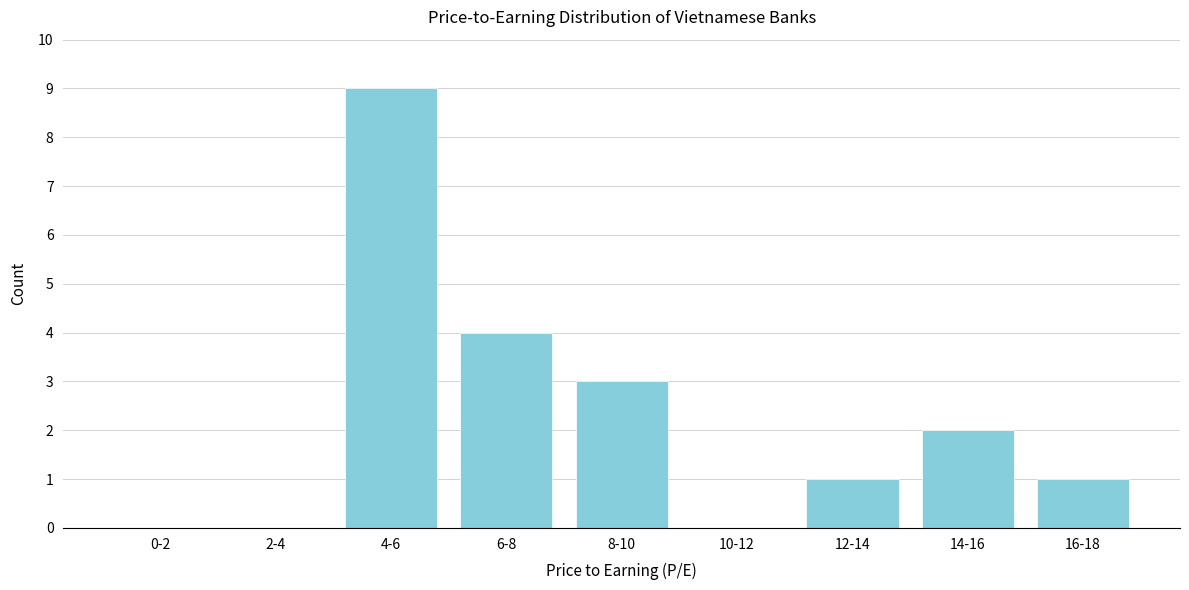

Reading left to right, transcribe all the data shown in this chart.

0-2=0	2-4=0	4-6=9	6-8=4	8-10=3	10-12=0	12-14=1	14-16=2	16-18=1